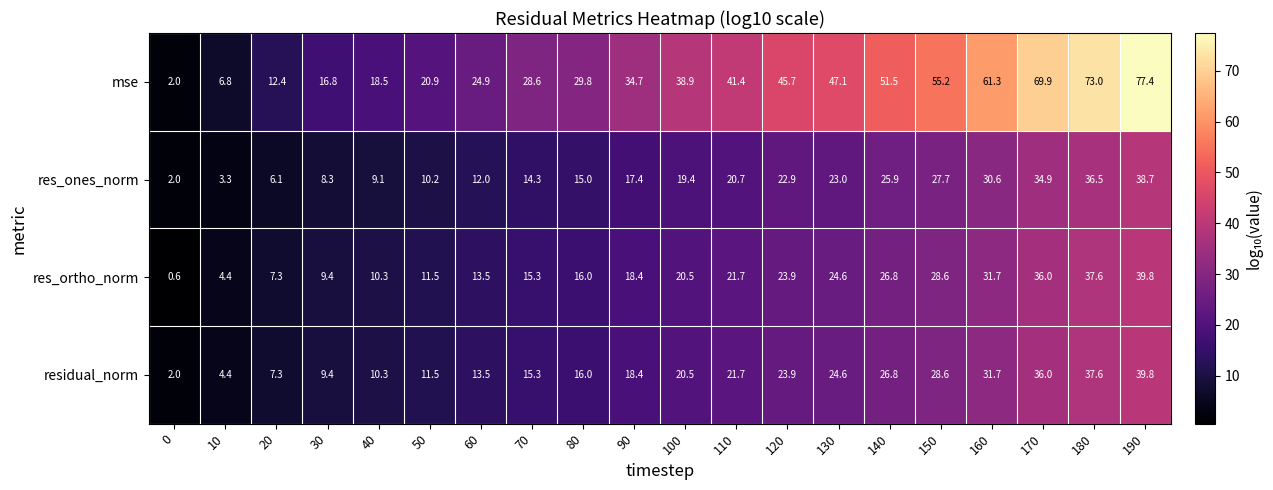

List the labels in order of residual_norm value, smallest first.

0, 10, 20, 30, 40, 50, 60, 70, 80, 90, 100, 110, 120, 130, 140, 150, 160, 170, 180, 190